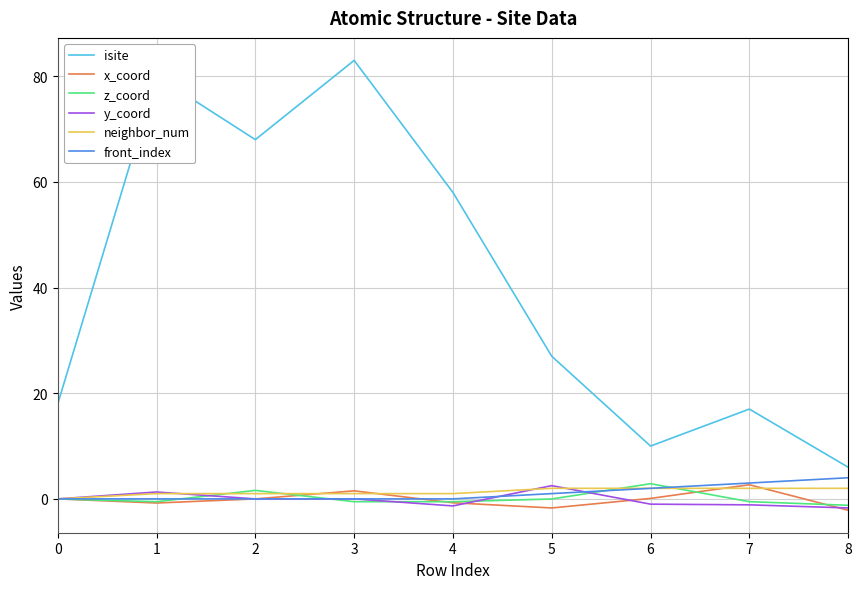

Does the chart display data point markers on the line(s)?

No